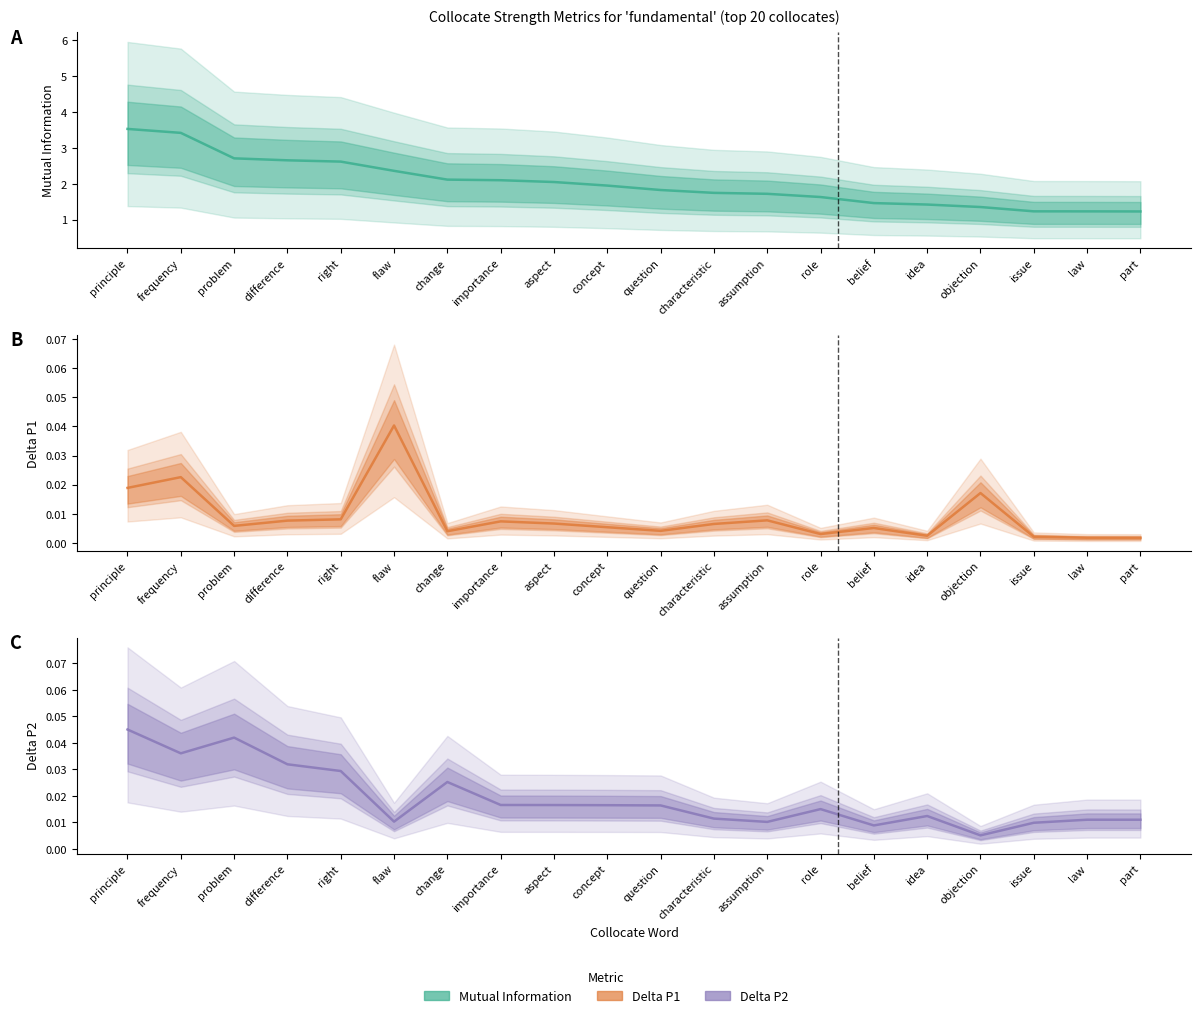

True or false: MutualInfo and DeltaP2 cross at least once.

False